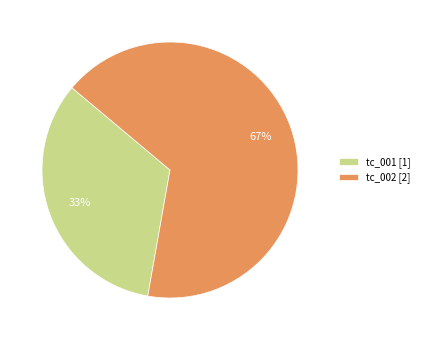

What percentage is the tc_002 slice, to the nearest percent?

67%